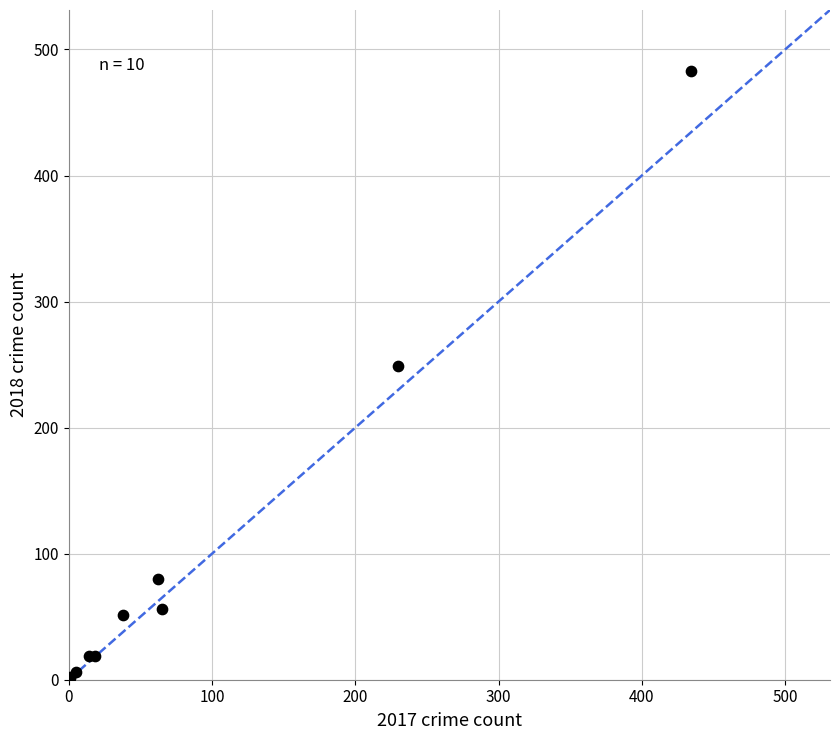

What Y value in the scatter plot is closest to 242?

249